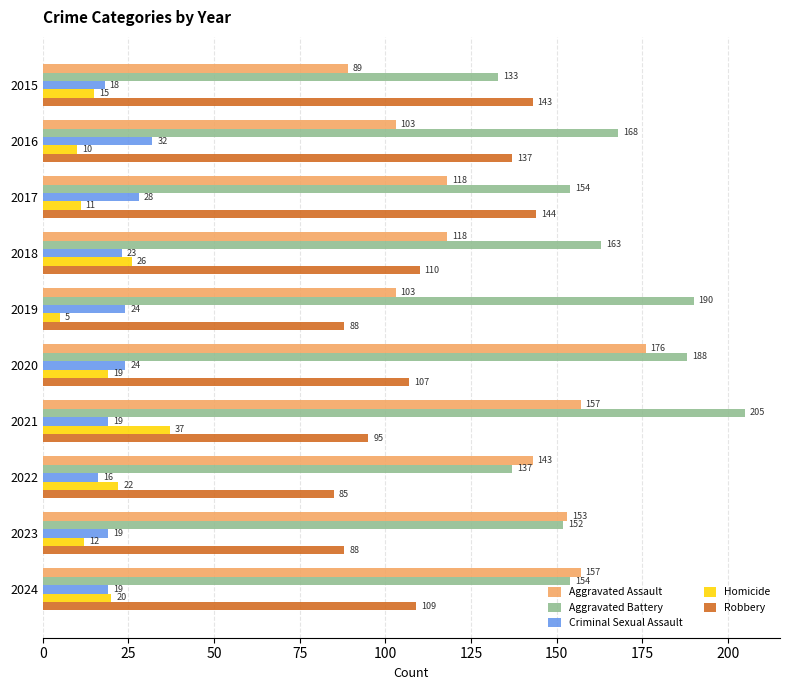

What is the sum of all Criminal Sexual Assault values?

222